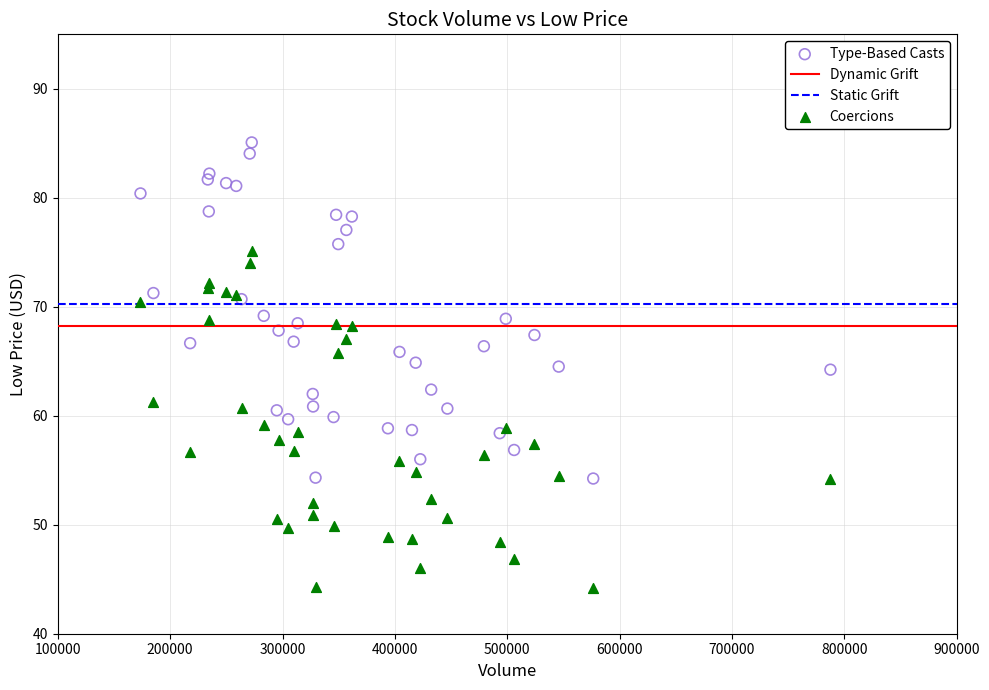

Which series contains the lowest Y value?

Coercions